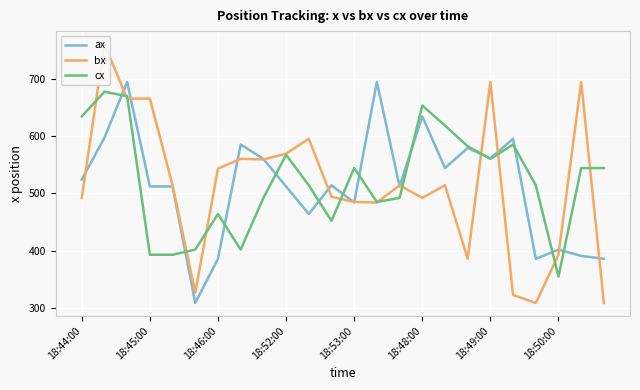

Count the number of categories in the chart.

24